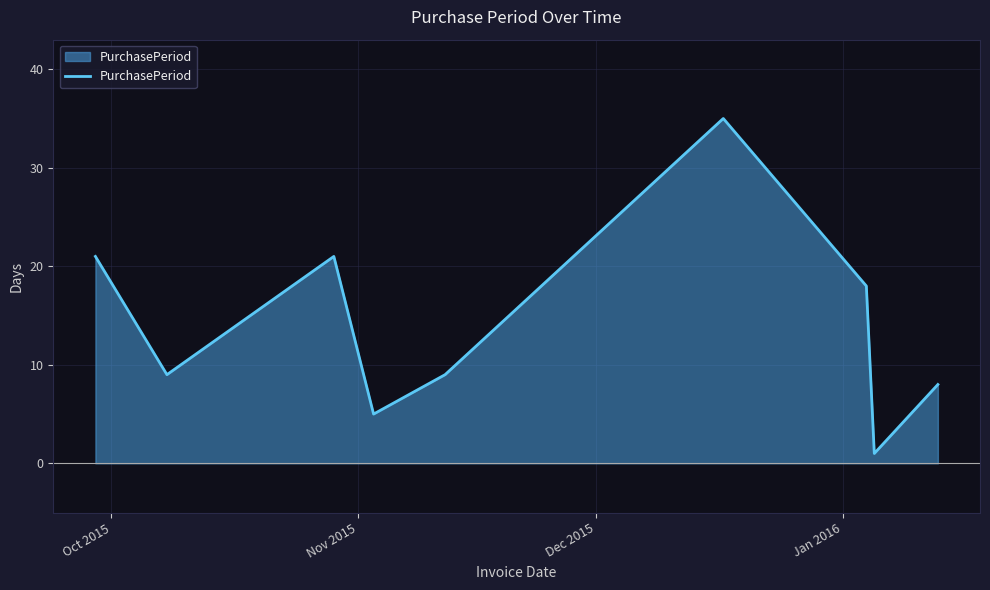

What is the difference between the maximum and minimum values?

34